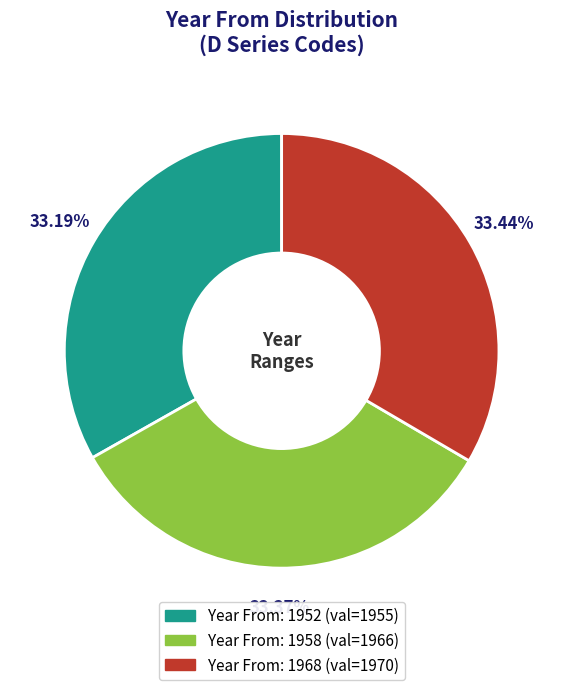

Count the number of slices in the pie.

3